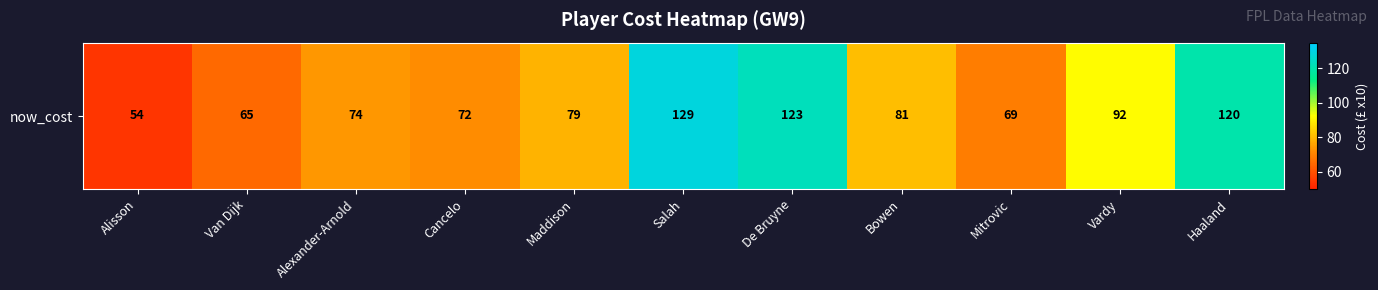

At which category does the chart reach its peak across all series?

Salah